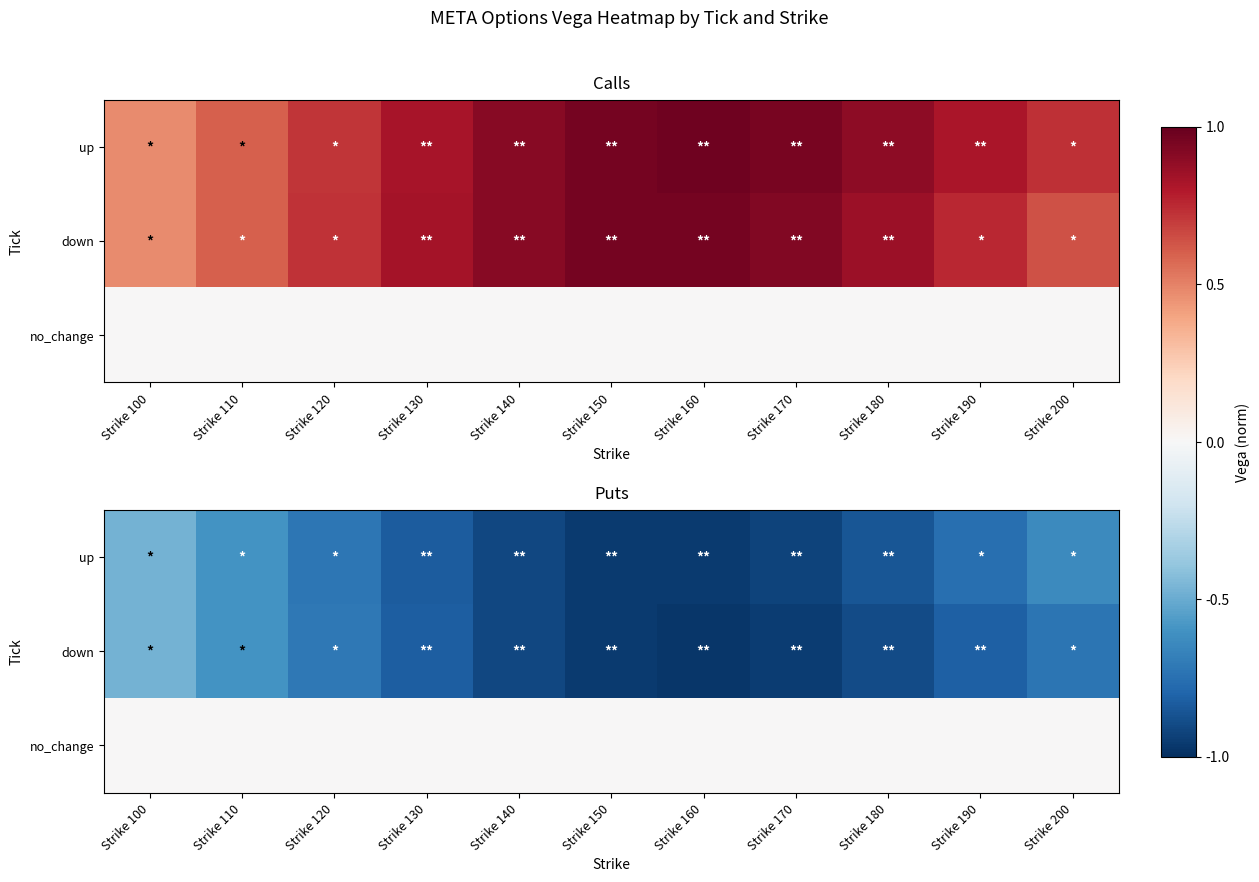

At which label does down reach its peak?

Strike 100